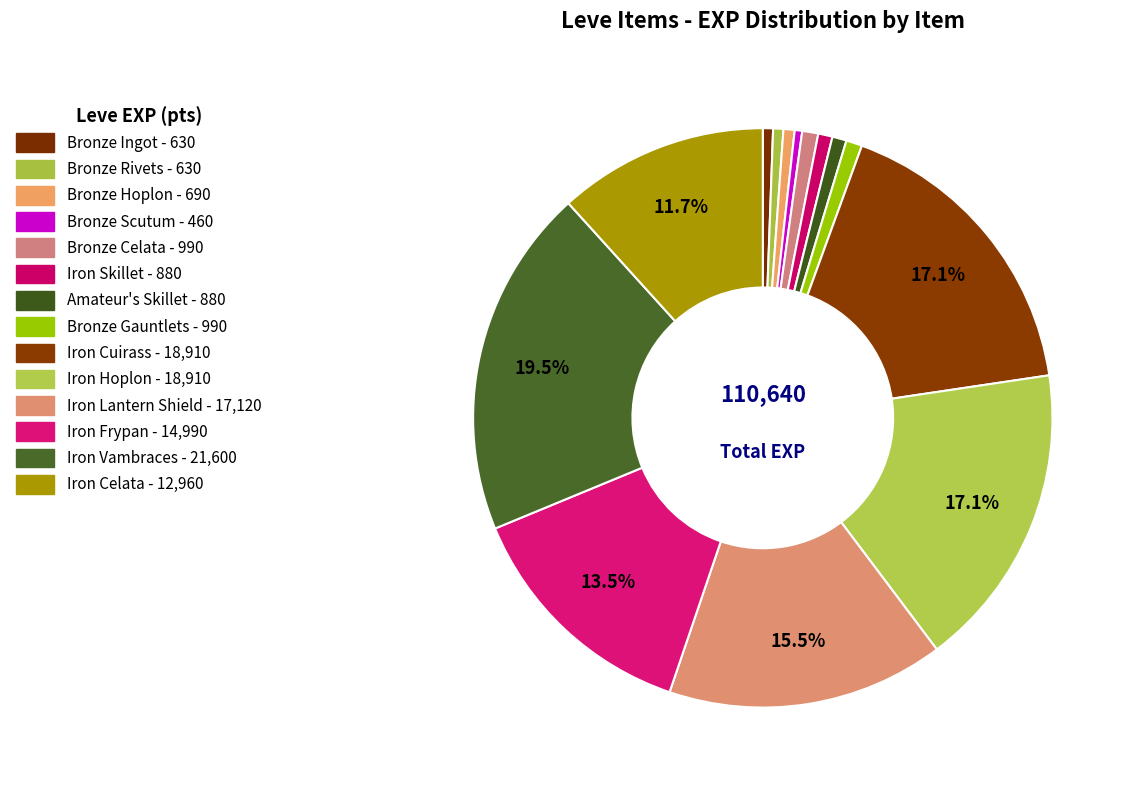

To the nearest percent, what is the average slice percentage?

7%